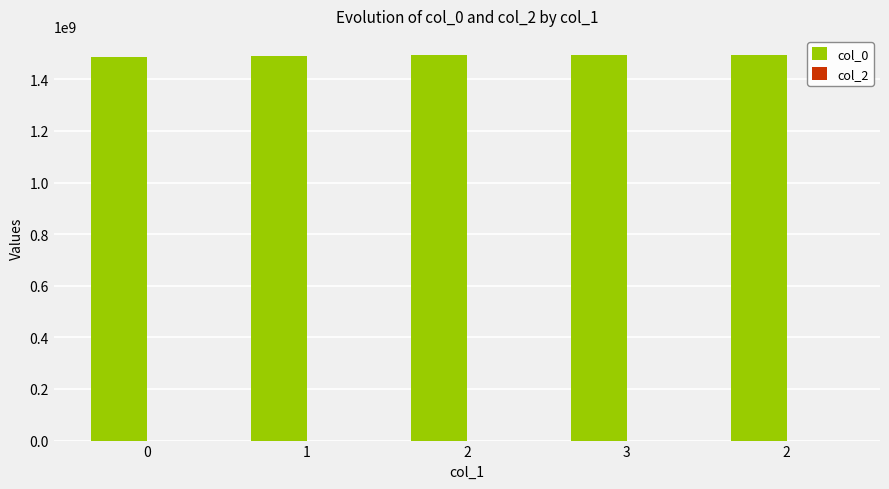

How many bars are there in total?

5